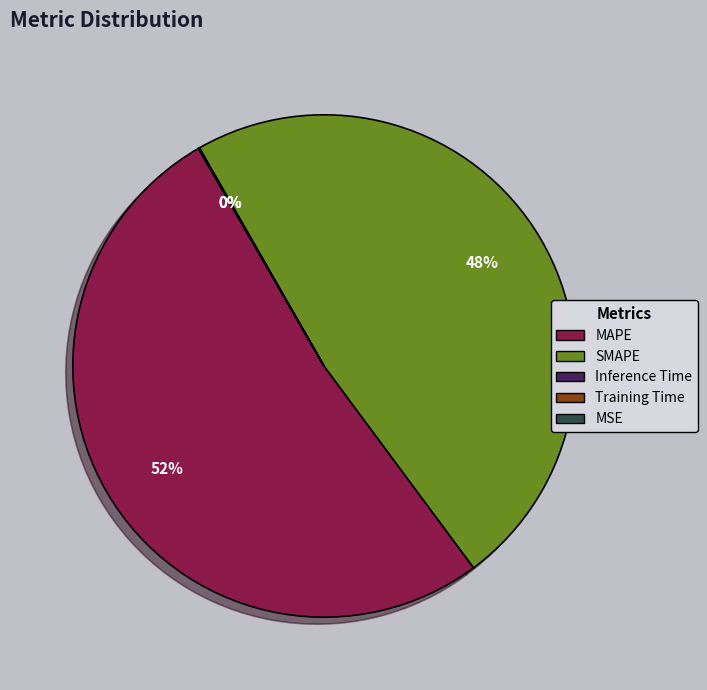

Does MAPE represent more than half of the total?

Yes